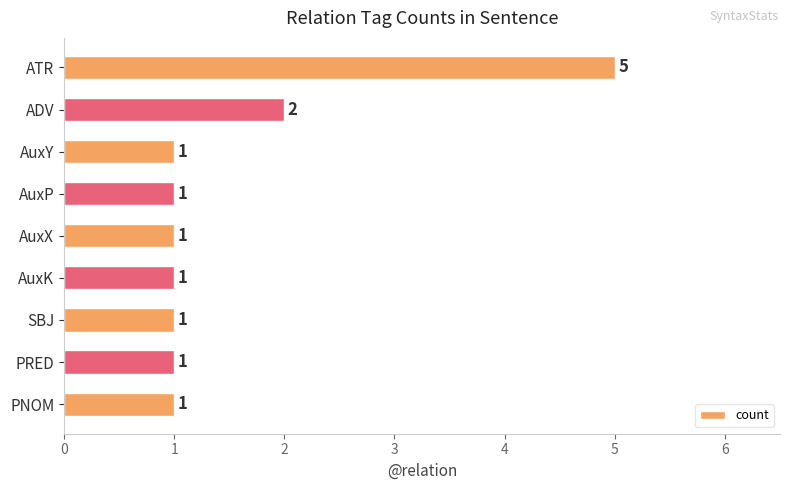

What is the smallest value displayed?

1